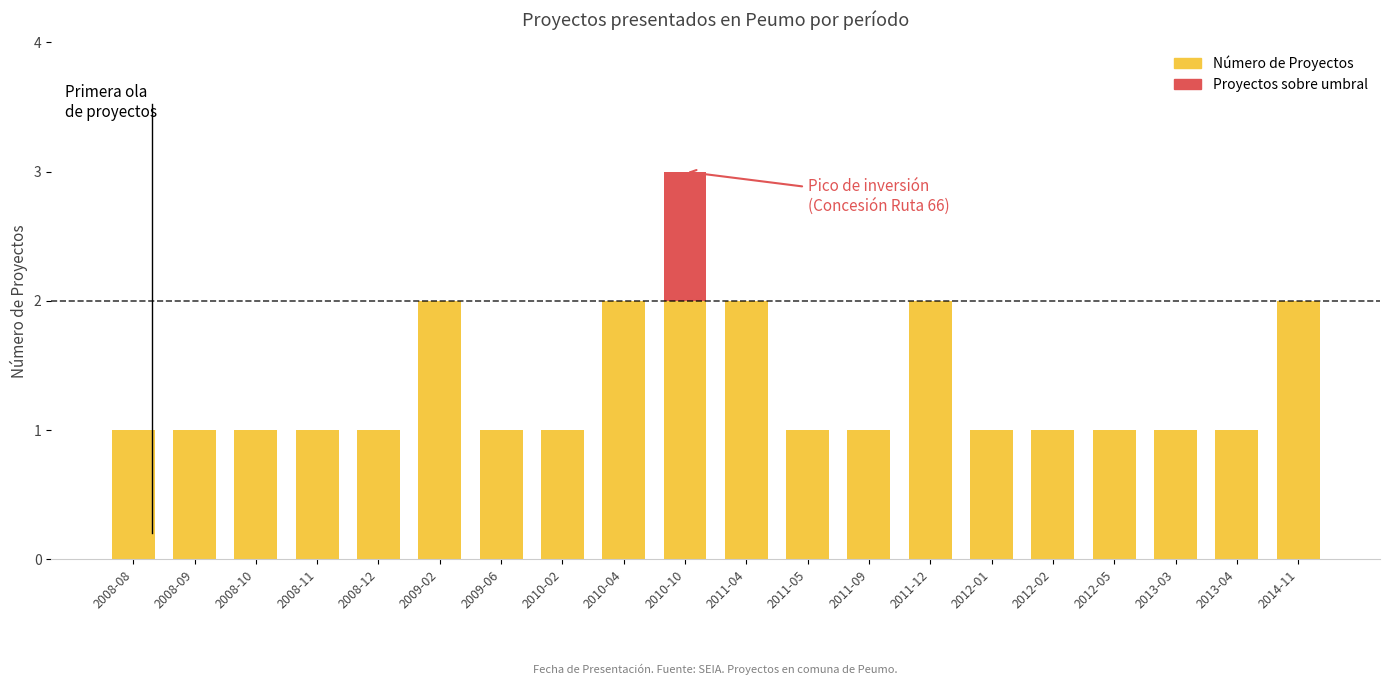

The value of Número de Proyectos at 2010-04 is 2. True or false?

True